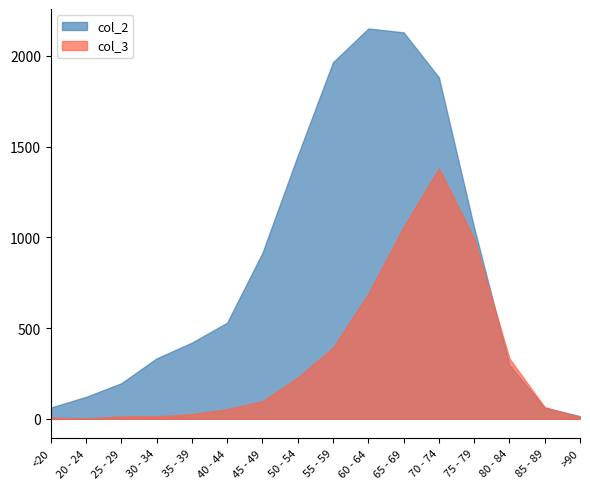

What is the average value of the col_2 series?

849